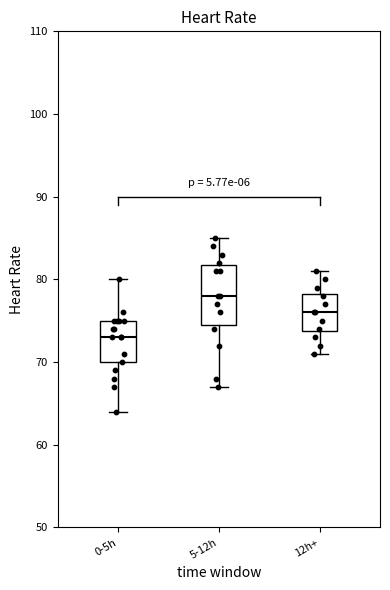

Reading left to right, read every box against the y-axis: the position of its median line, the range the box covers, and the ends of its whiskers. The values are not printed on the chart, so give them approximately, as read against the axis.

0-5h: median 73, box 70 to 75, whiskers 64 to 80
5-12h: median 78, box 75 to 82, whiskers 67 to 85
12h+: median 76, box 74 to 78, whiskers 71 to 81